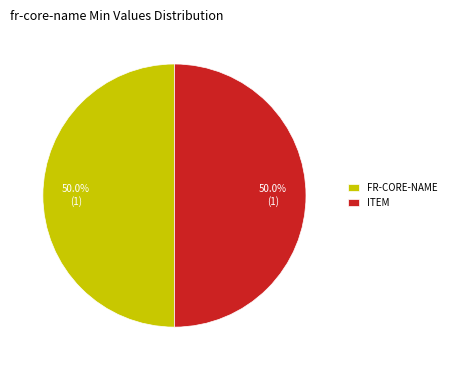

What is the ratio of the value at ITEM to the value at FR-CORE-NAME?

1.0